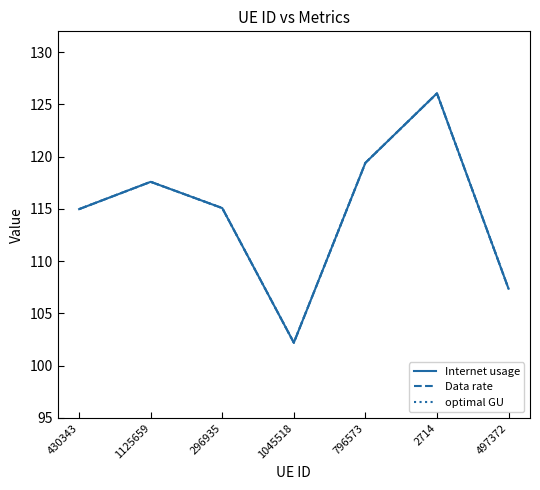

Rank the categories by Internet usage value from lowest to highest.

1045518, 497372, 430343, 296935, 1125659, 796573, 2714